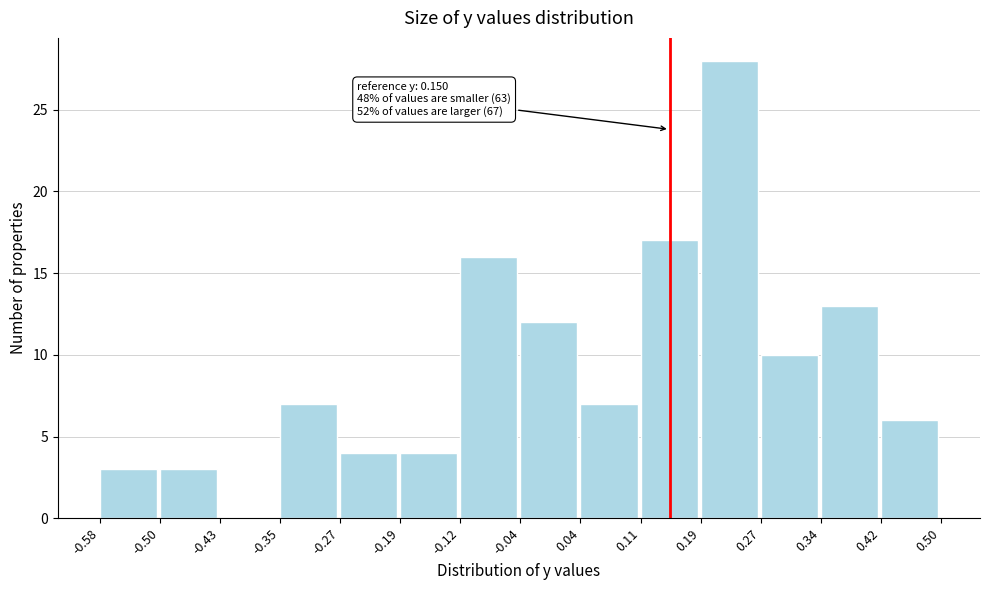

Over which range of the x-axis is the bar tallest?

0.19 to 0.27